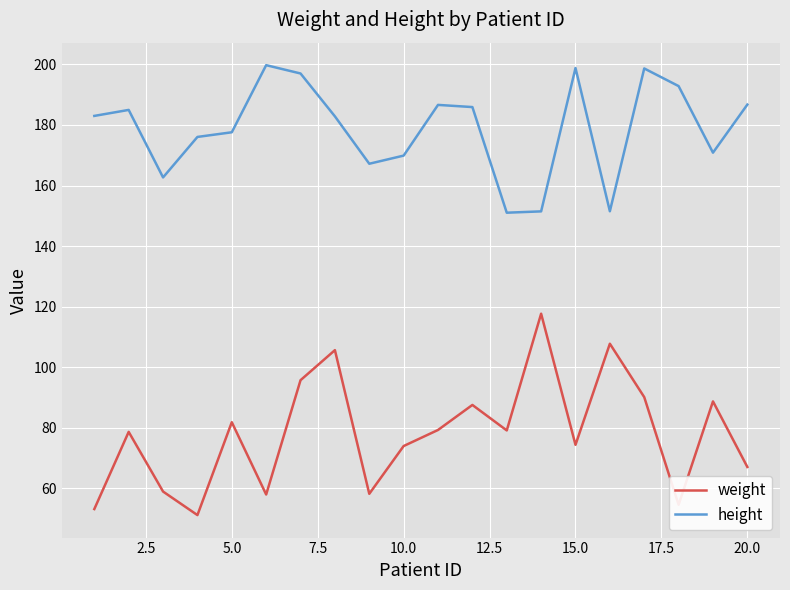

Which series has the widest spread of values?

weight